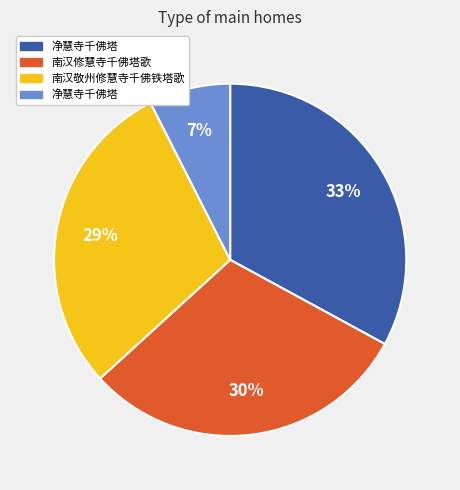

Is there a majority slice in this chart?

No